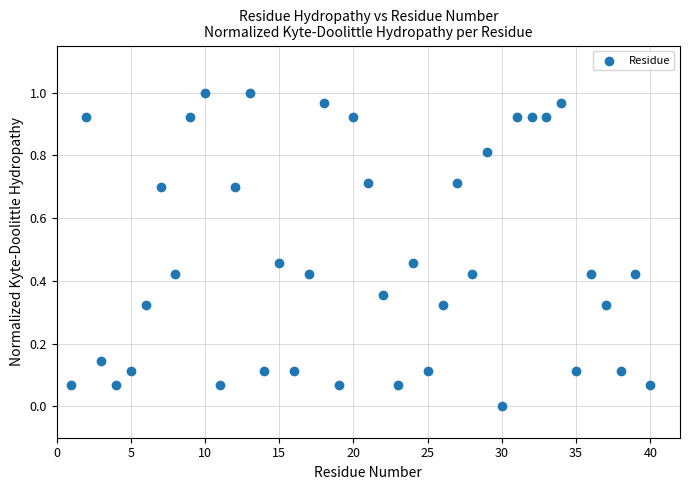

What is the range of X values (max minus min)?

39.0